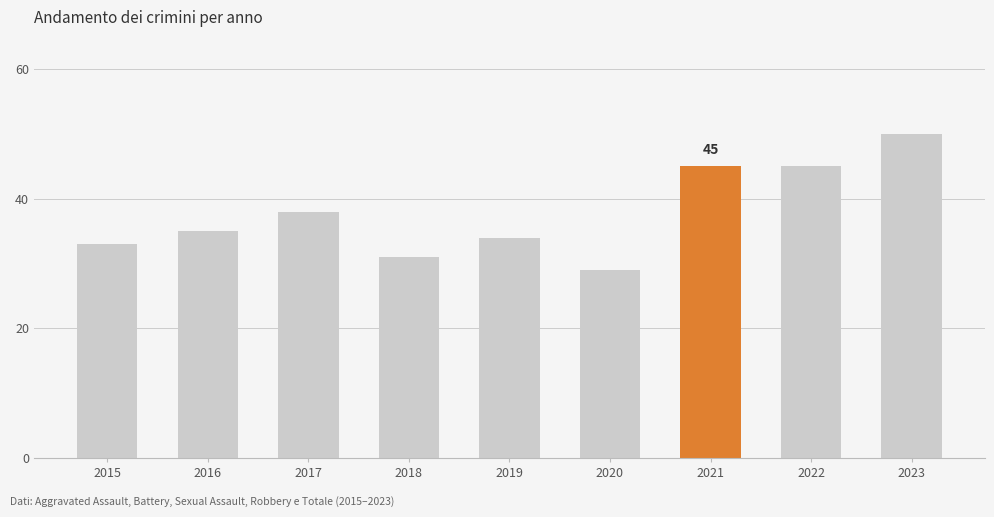

What is the difference between the second highest and minimum values?

16